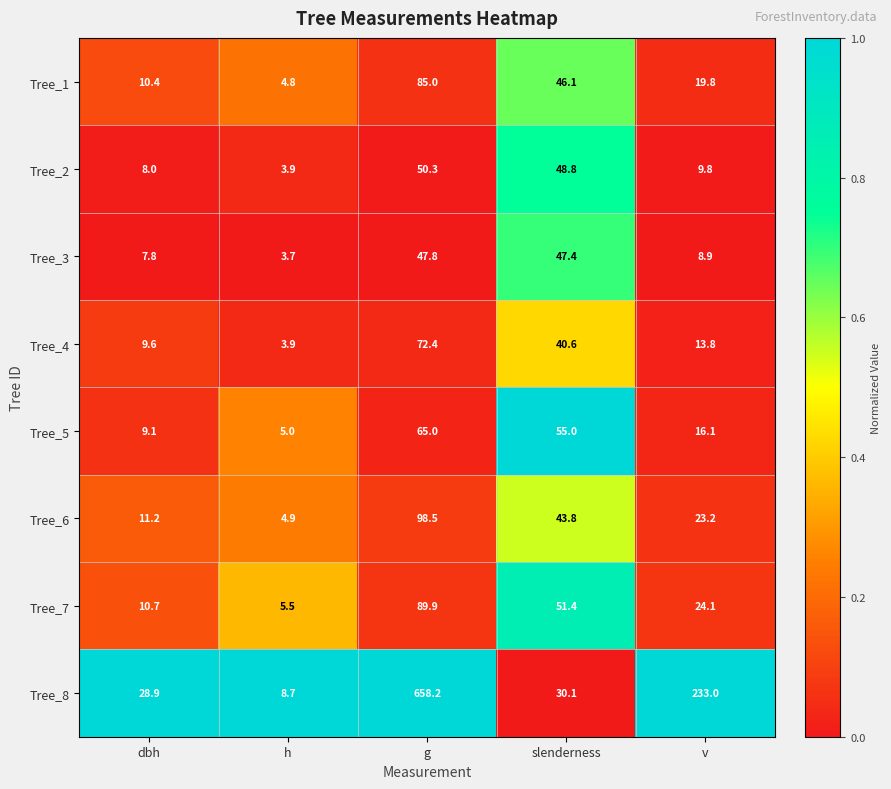

At which category is the sum across all series the highest?

g